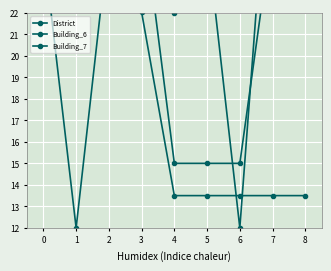

How many categories are shown in the chart?

9